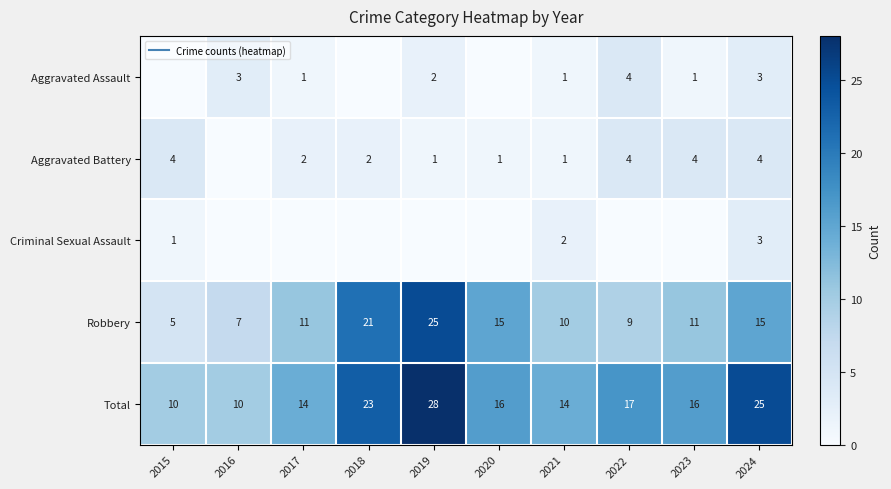

At 2024, list the series in order from smallest to largest.

Aggravated Assault, Criminal Sexual Assault, Aggravated Battery, Robbery, Total